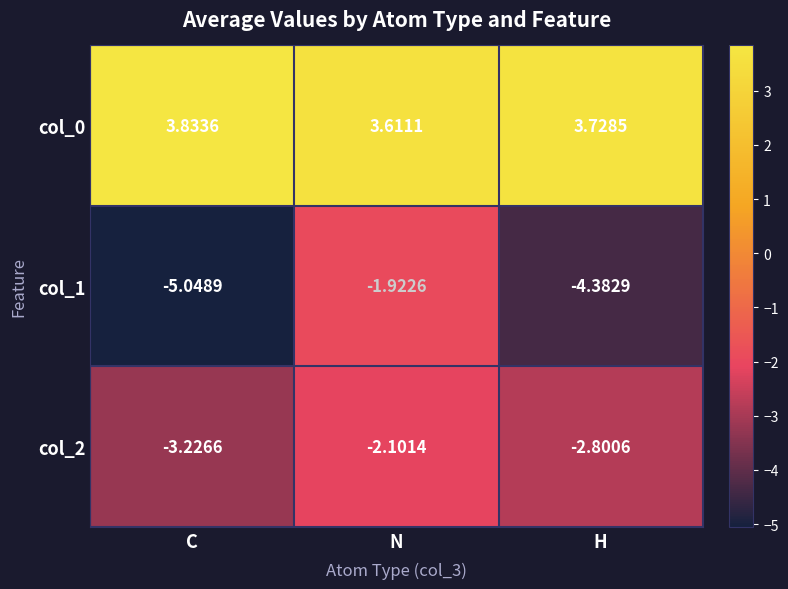

Rank the categories by col_1 value from highest to lowest.

N, H, C